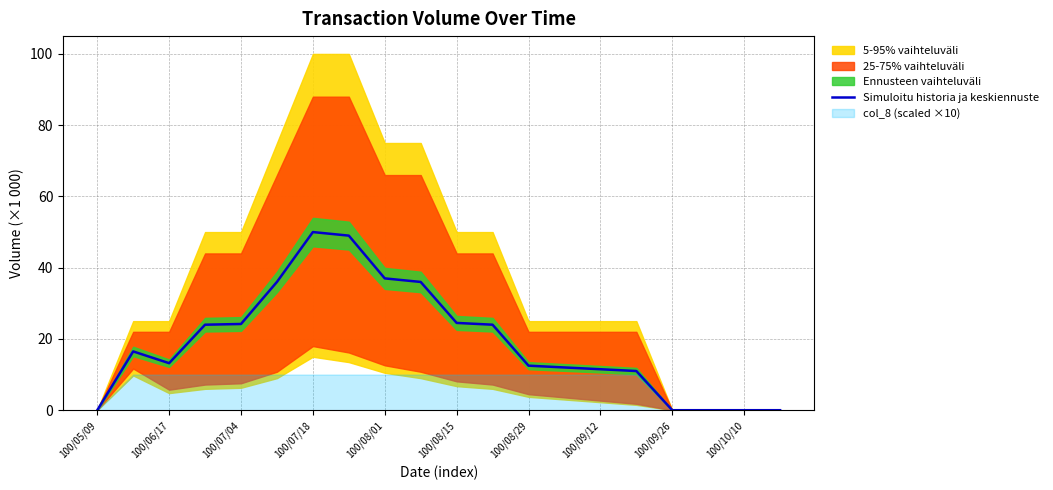

What is the maximum value for Simuloitu historia ja keskiennuste?

50.0